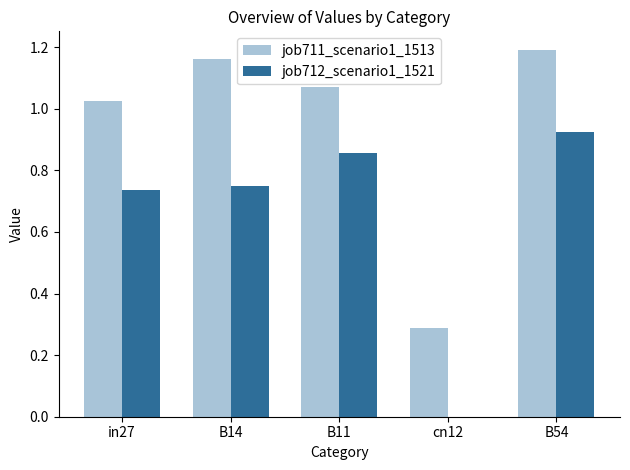

True or false: job711_scenario1_1513 has a value of 1.2 at B54.

True